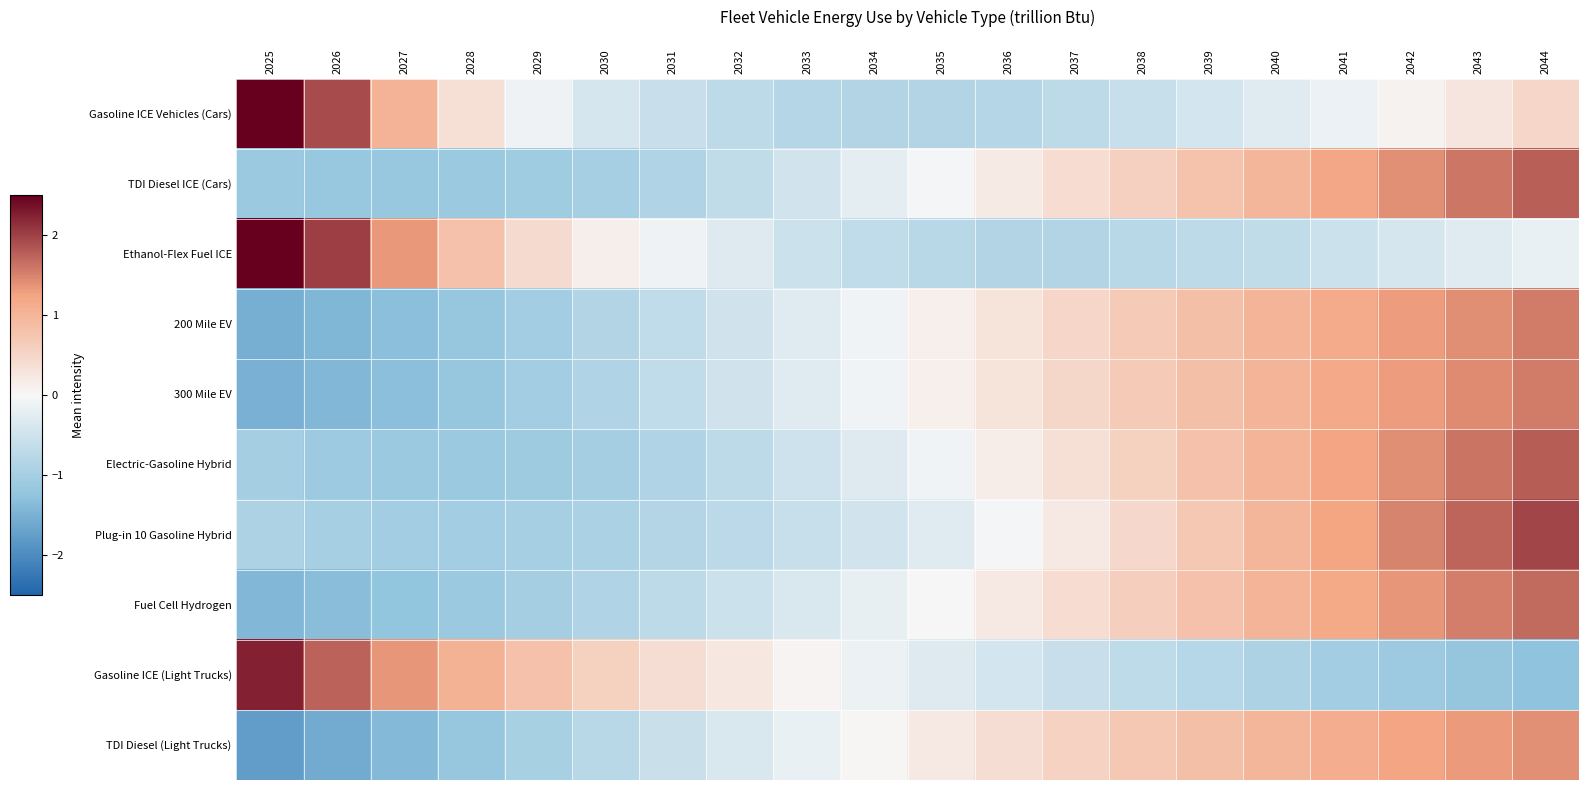

Which category has the highest value across all series?

2025